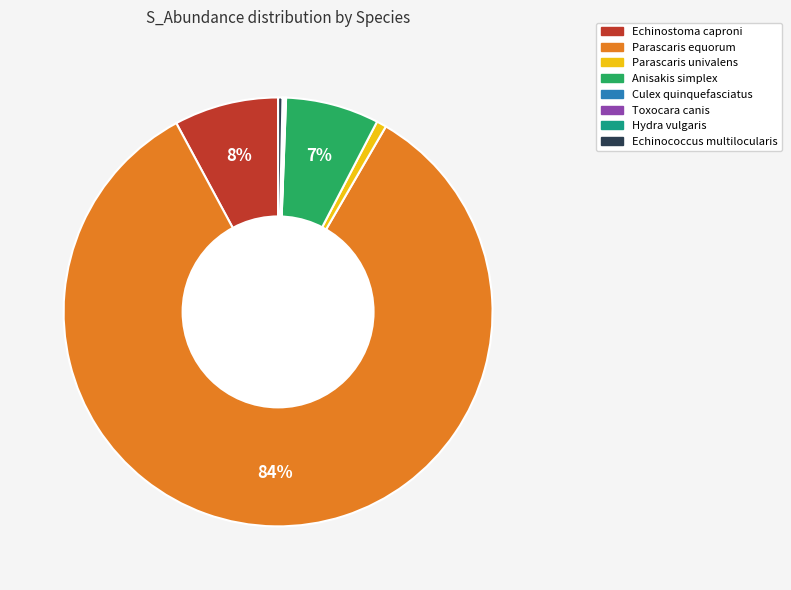

Is Parascaris equorum the majority of the pie?

Yes